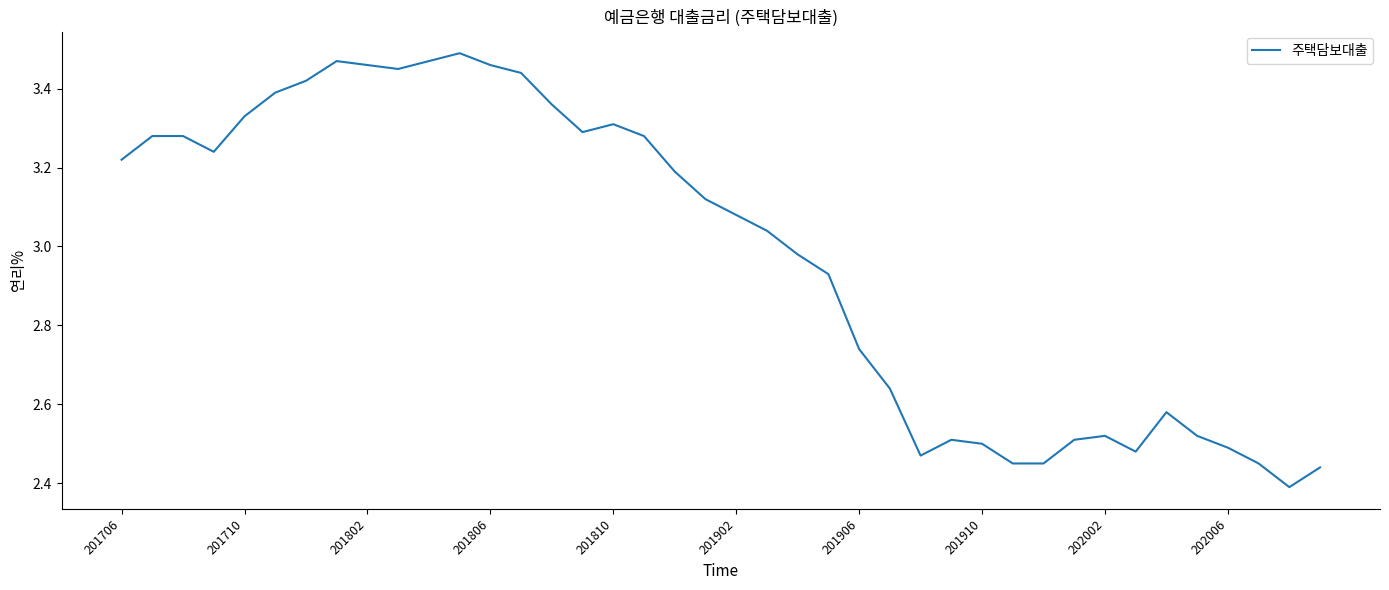

What is the difference between the maximum and minimum values?

1.1